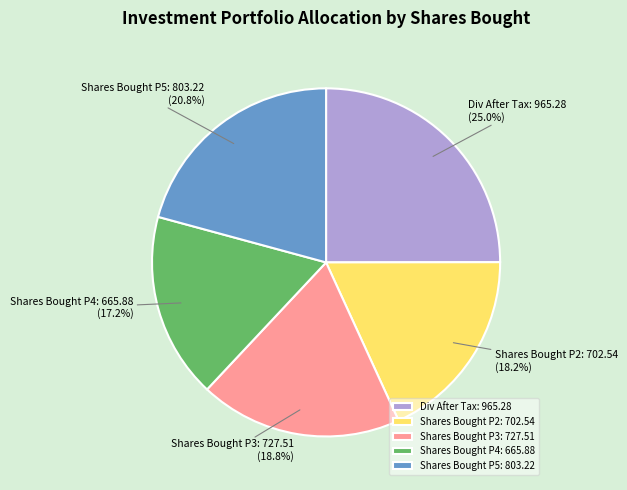

What portion of the pie excludes Shares Bought P3: 727.51?

81.2%